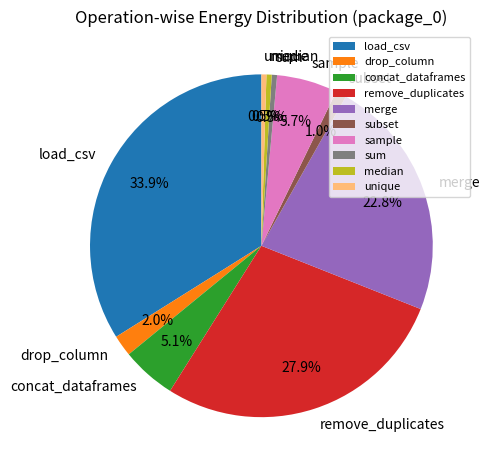

Is the sum of sum and sample greater than half?

No